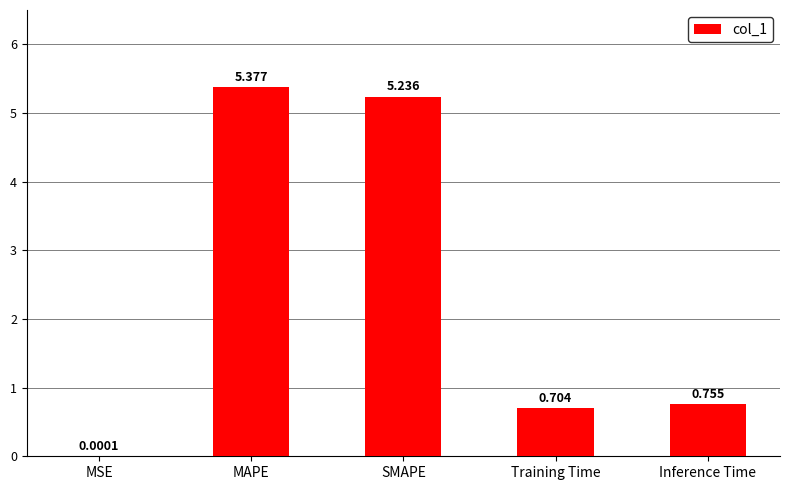

Between MAPE and Inference Time, which is larger?

MAPE